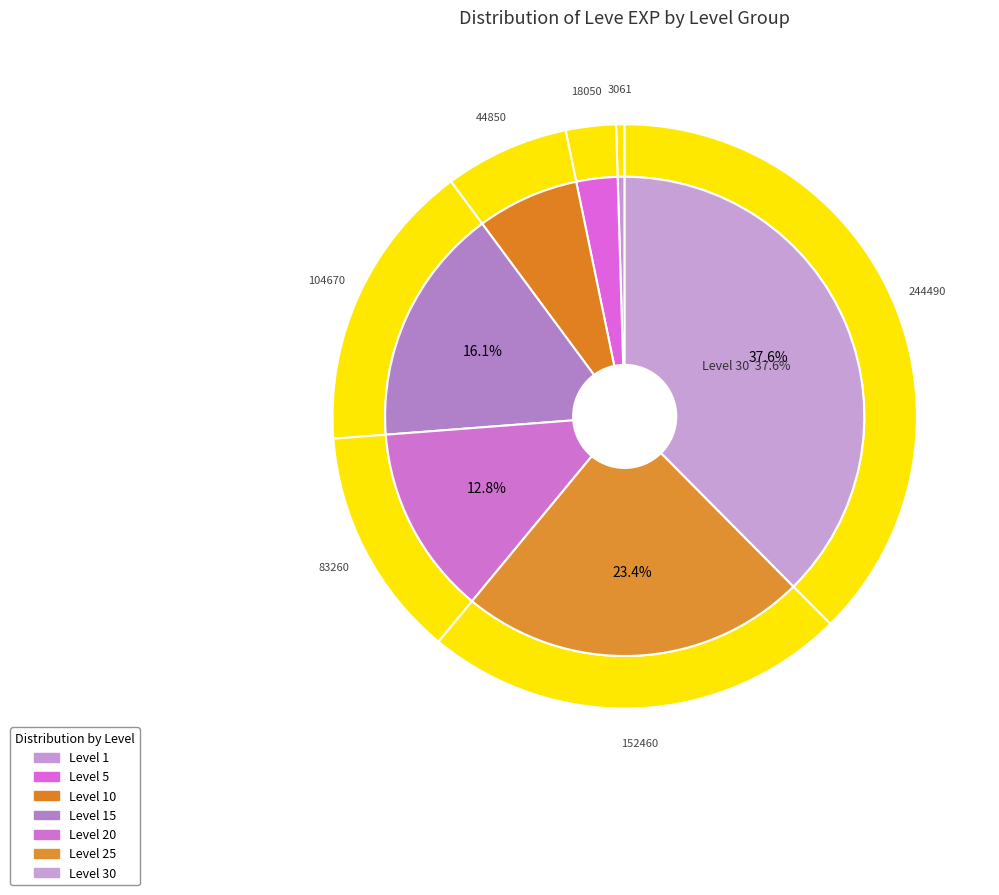

What is the ratio of the value at Level 5 to the value at Level 30?

0.1